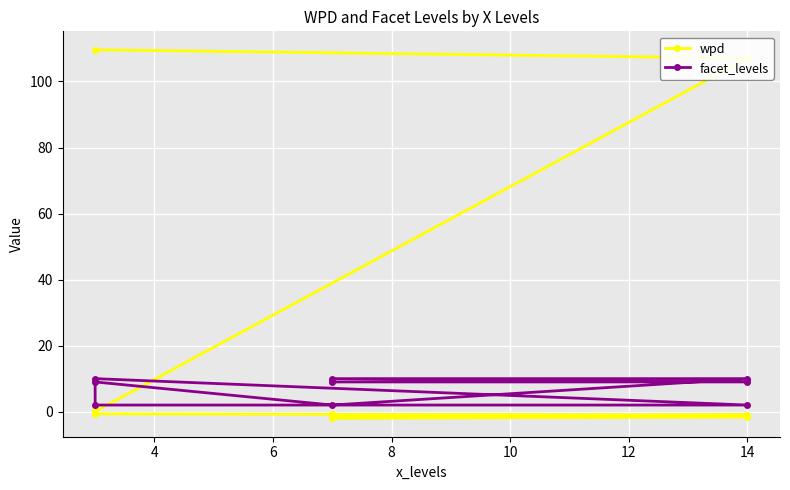

How many intersections are there between wpd and facet_levels?

1